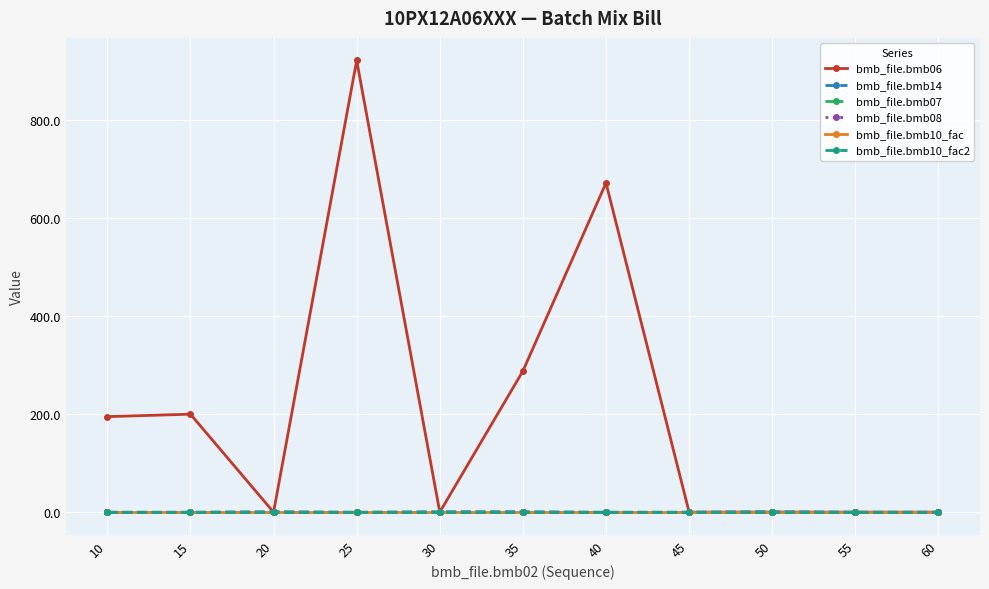

Is the value of bmb_file.bmb10_fac at 25 greater than the value of bmb_file.bmb10_fac2 at 20?

No